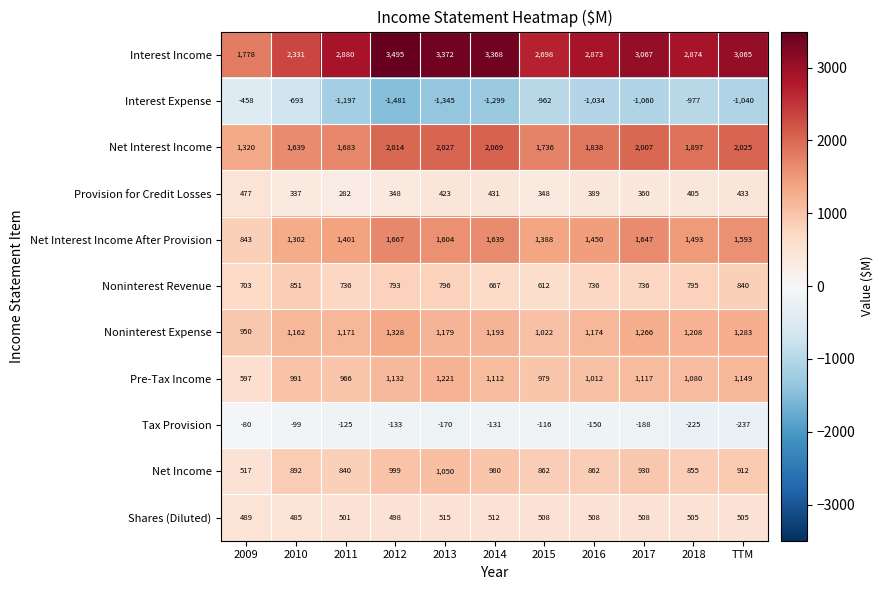

What is the difference between the maximum and minimum values in the Provision for Credit Losses series?

195